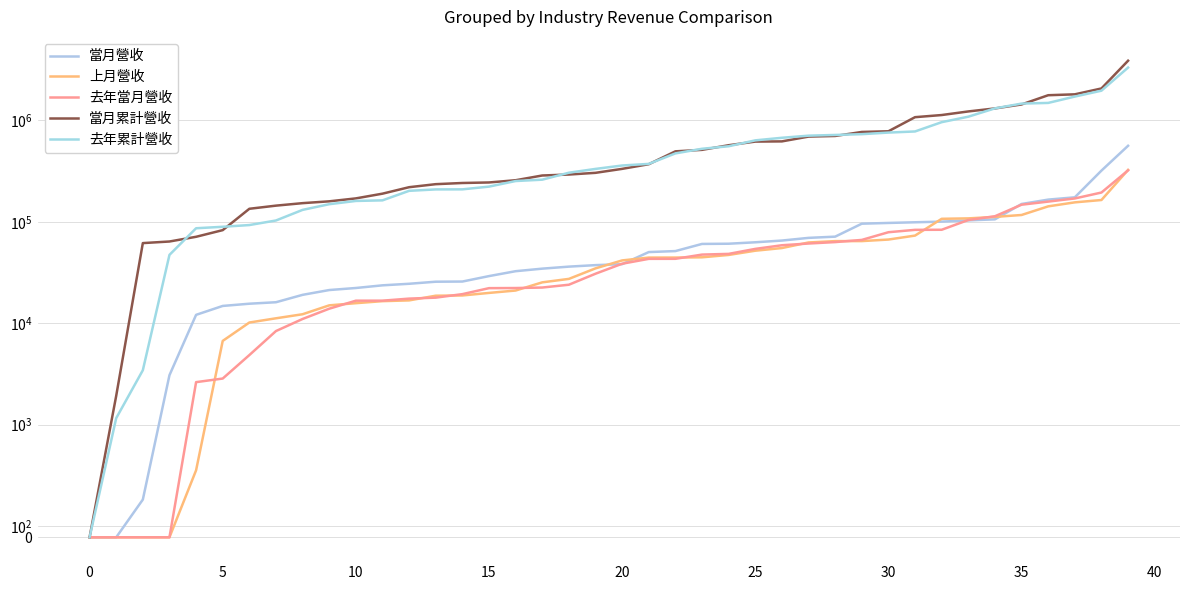

What is the difference between the second highest and minimum values in the 當月累計營收 series?

2067904